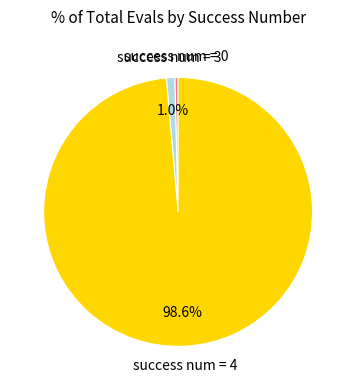

How much of the chart is everything except success num = 3?

99.0%